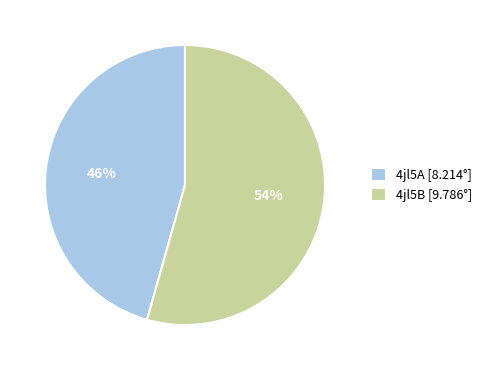

Which slice is the smallest?

4jl5A